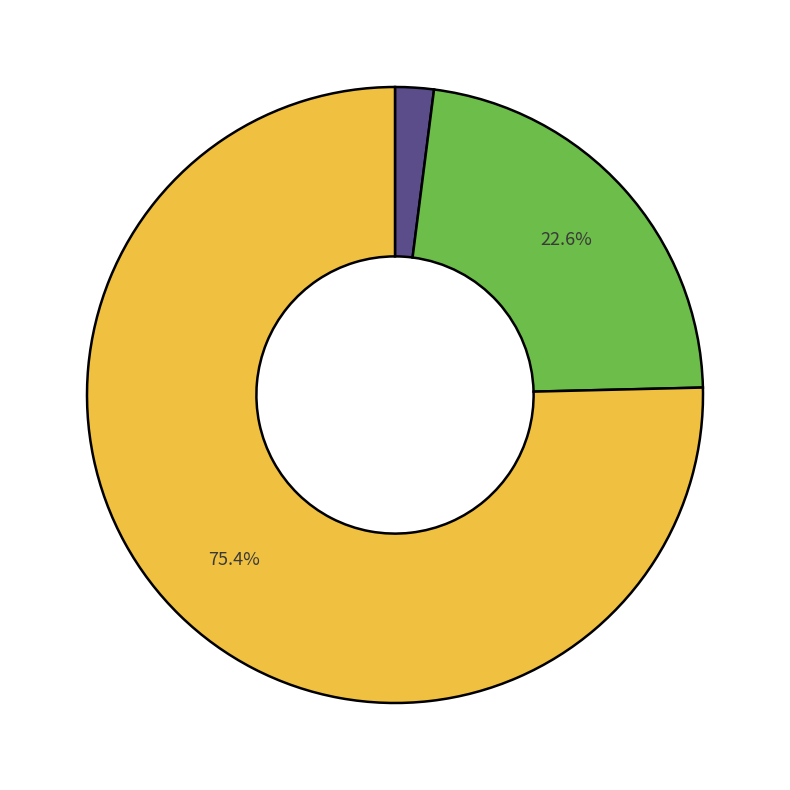

Does any single category account for the majority?

Yes